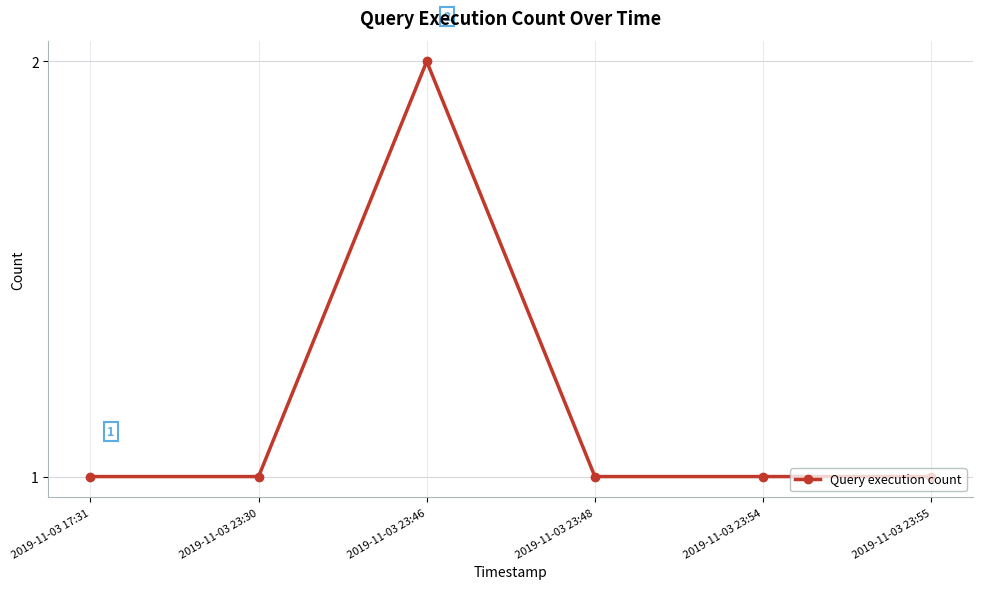

Where is the first local maximum?

2019-11-03 23:46